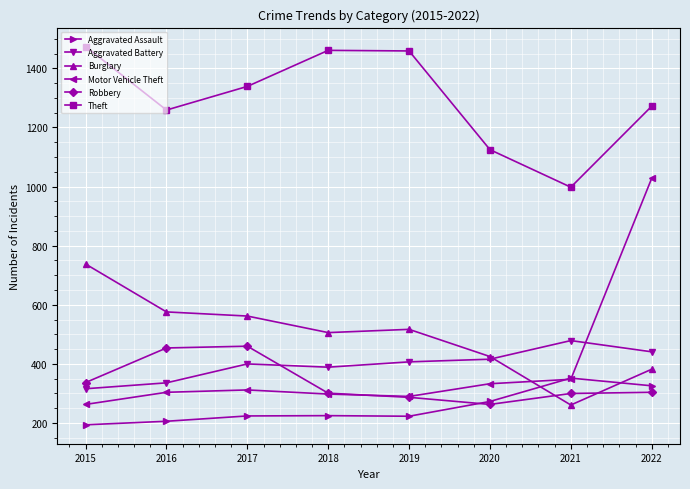

At which category is the sum across all series the highest?

2022